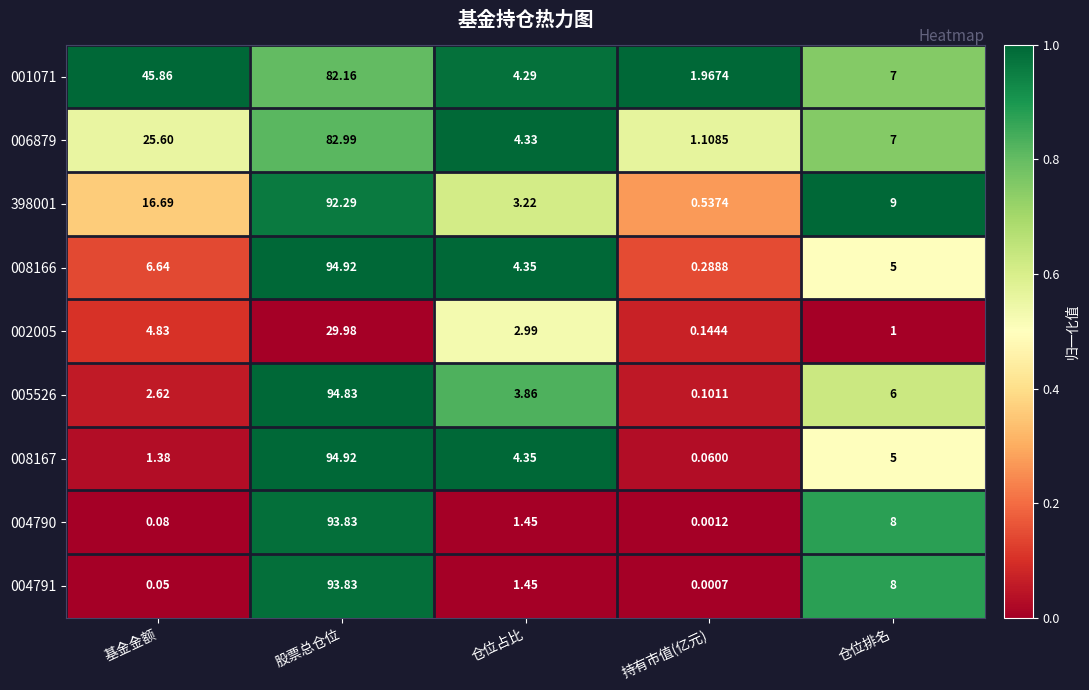

At which label does 004790 first exceed 1?

股票总仓位